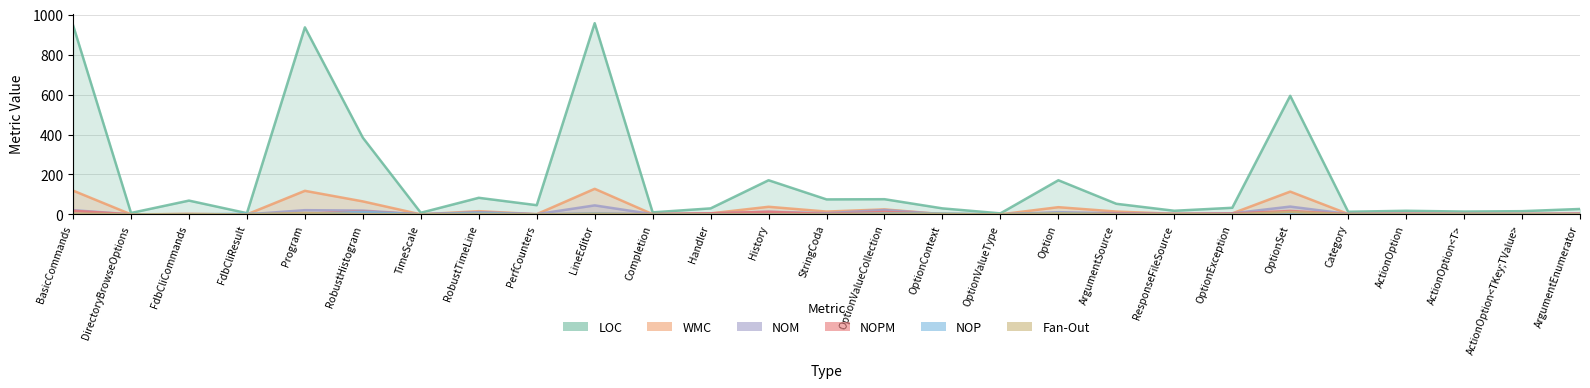

At which category does the chart reach its peak across all series?

LineEditor